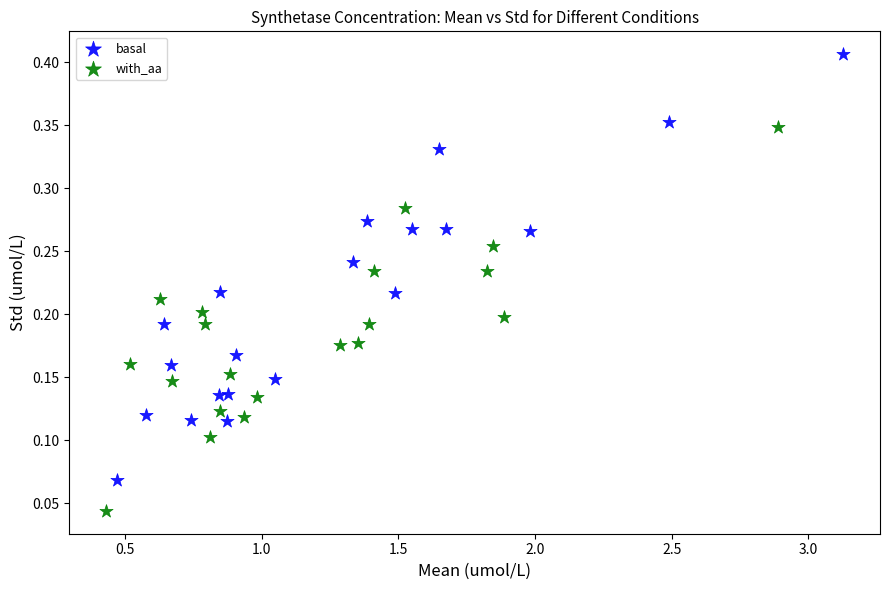

Which series has the widest spread of Y values?

basal